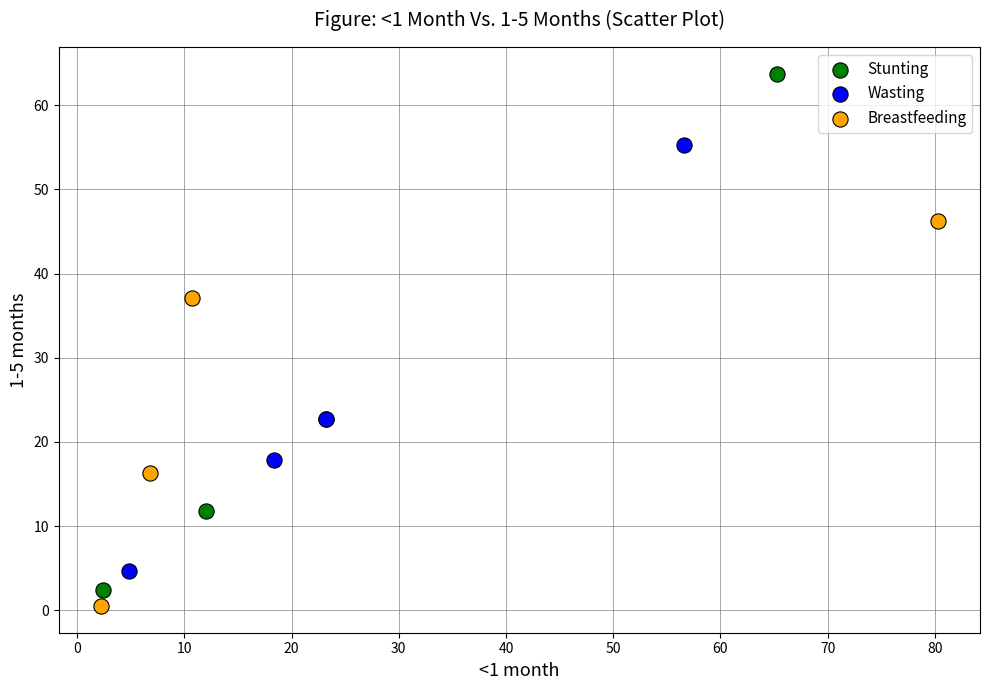

Which series contains the lowest Y value?

Breastfeeding